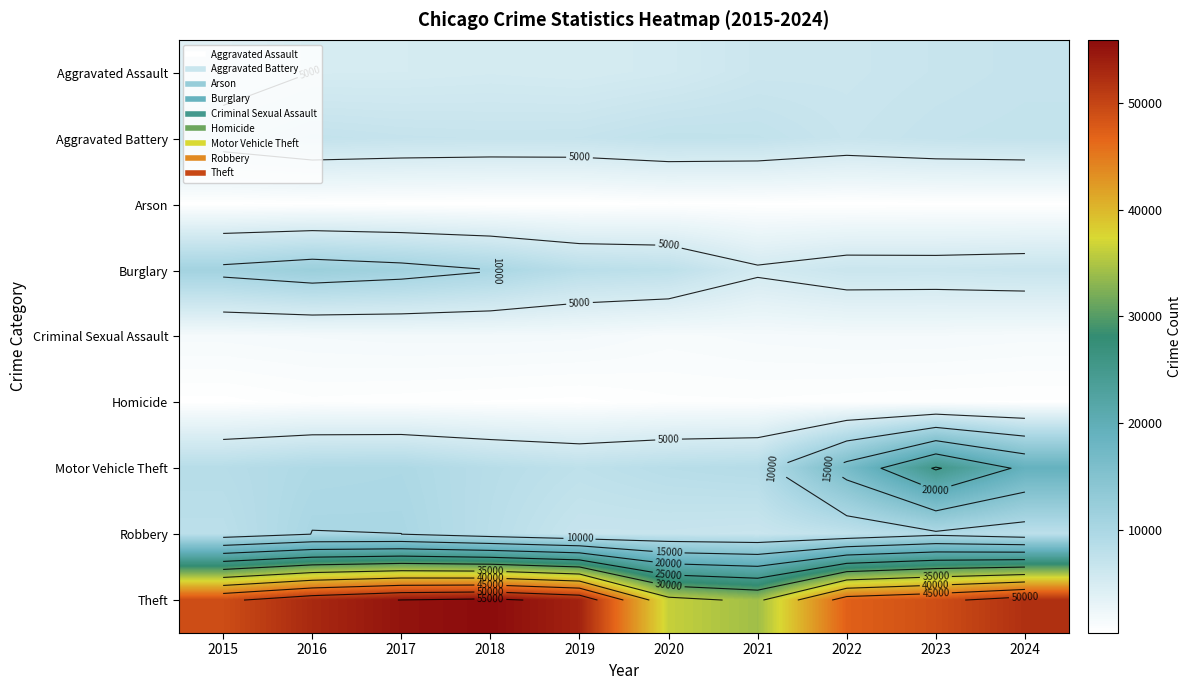

What is the sum of the Aggravated Battery values at 2018 and 2019?

13628